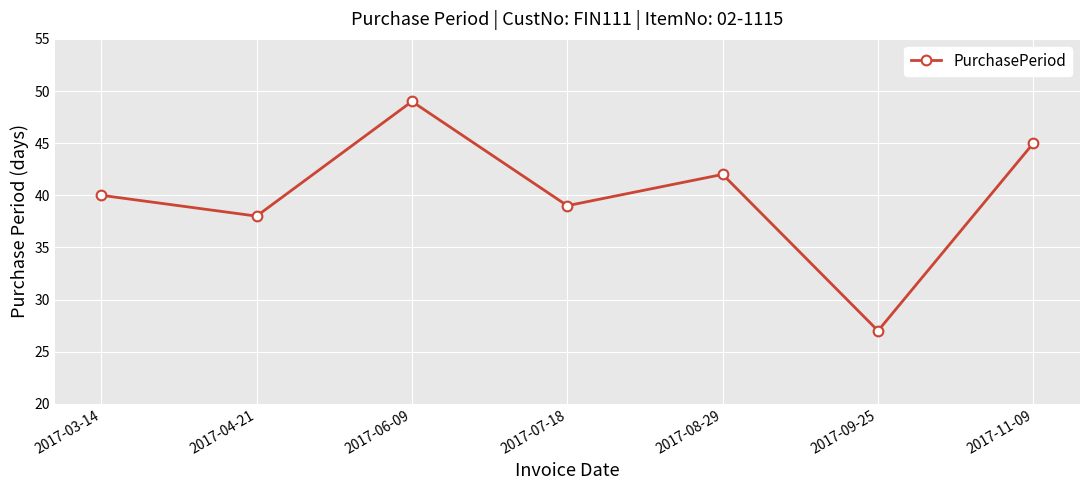

How many lines are shown in the chart?

1